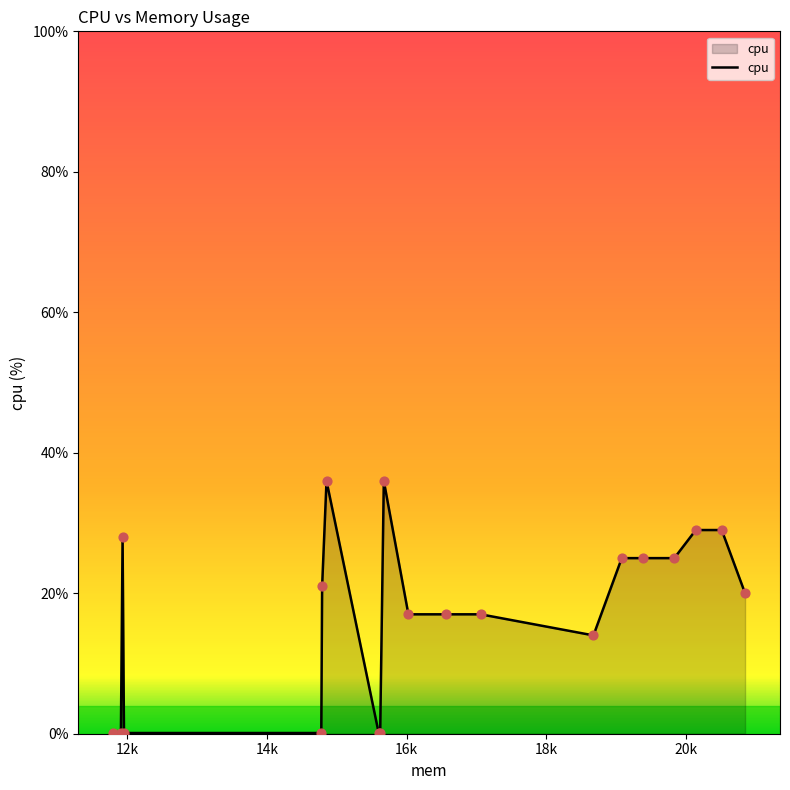

What is the difference between the maximum and minimum values?

35.9